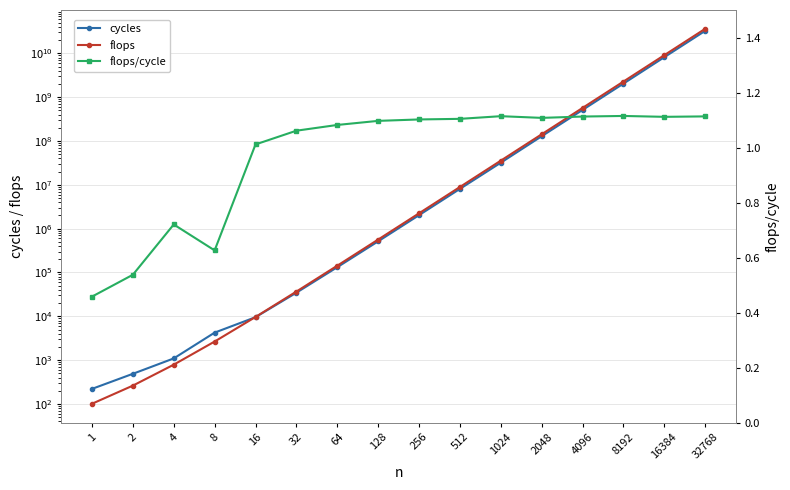

True or false: flops has more than 2 interior local peaks.

False